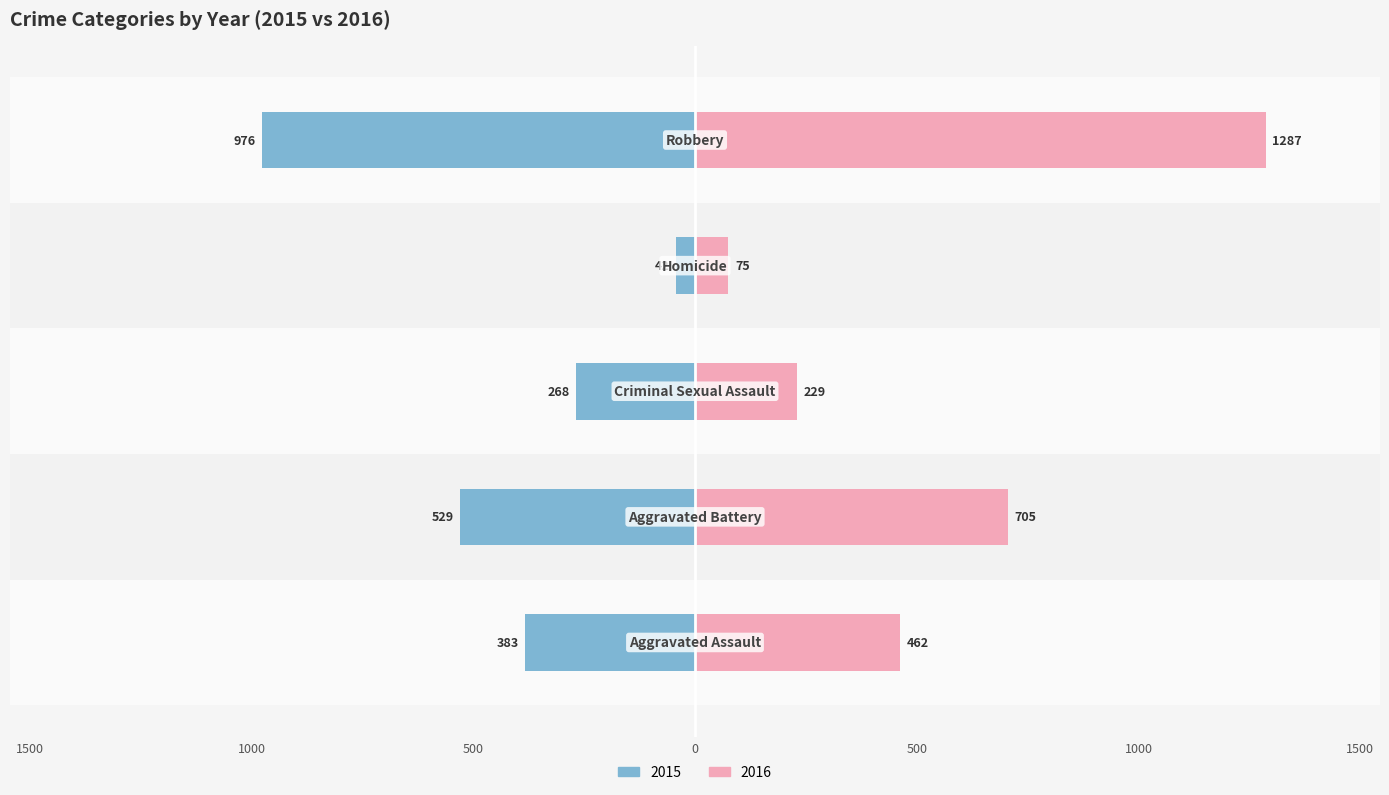

Reading right to left, extract all data points from this chart.

Left (2015): Robbery=-976	Homicide=-42	Criminal Sexual Assault=-268	Aggravated Battery=-529	Aggravated Assault=-383
Right (2016): Robbery=1287	Homicide=75	Criminal Sexual Assault=229	Aggravated Battery=705	Aggravated Assault=462